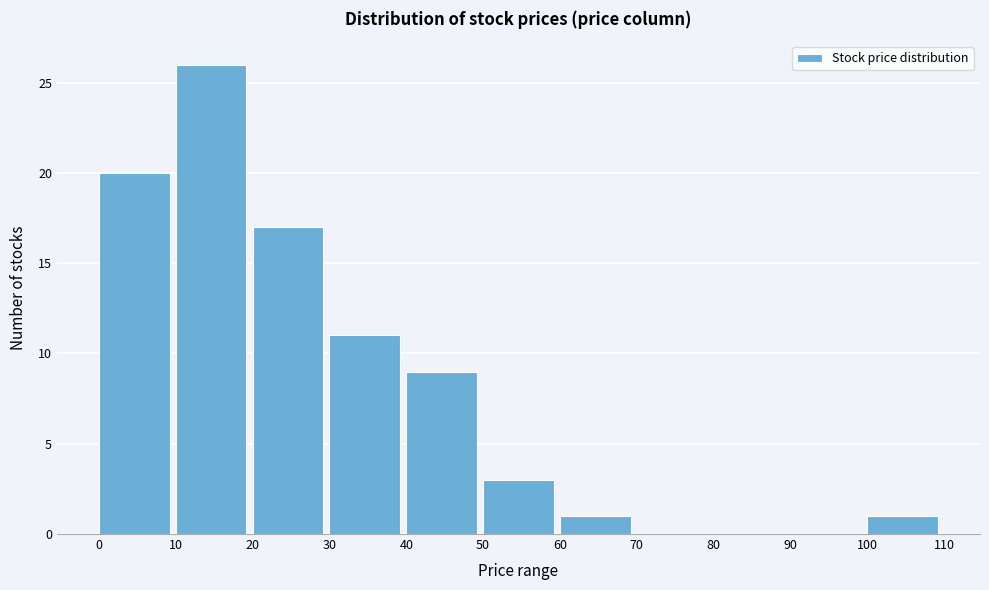

Reading left to right, transcribe this chart: for each bar, give the range it covers on the x-axis and its height. The values are not printed on the chart, so give them approximately, as read against the axis.

0 to 10: 20
10 to 20: 26
20 to 30: 17
30 to 40: 11
40 to 50: 9
50 to 60: 3
60 to 70: 1
70 to 80: 0
80 to 90: 0
90 to 100: 0
100 to 110: 1